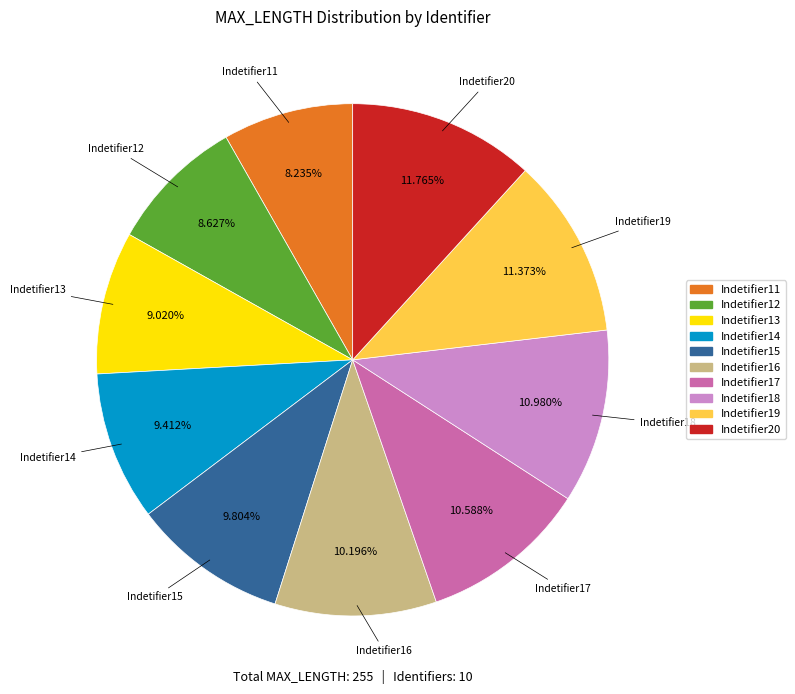

The Indetifier12 slice represents 1% of the pie. True or false?

False